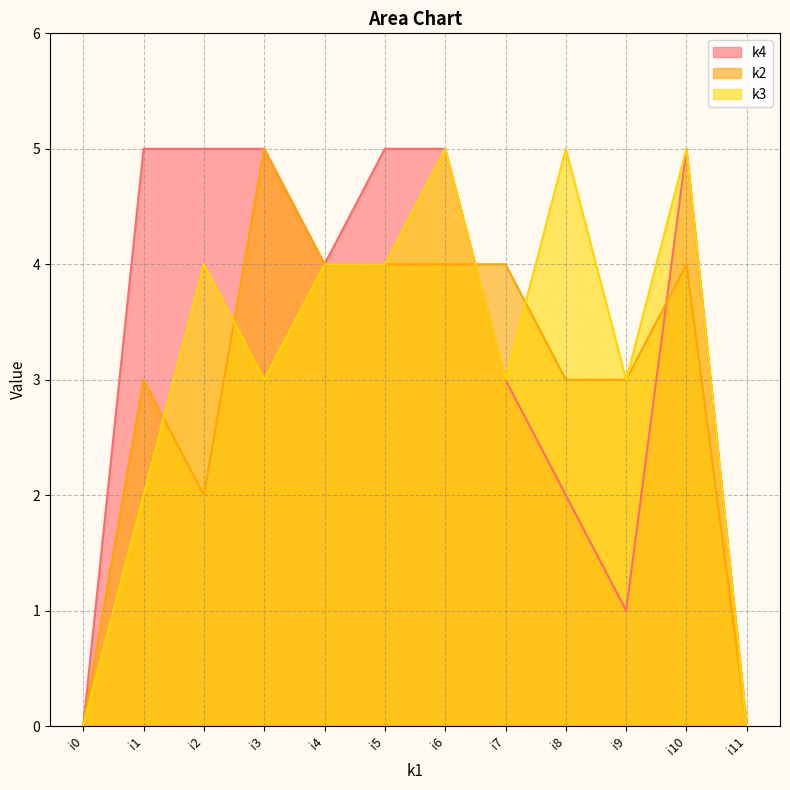

Which series has the widest spread of values?

k4